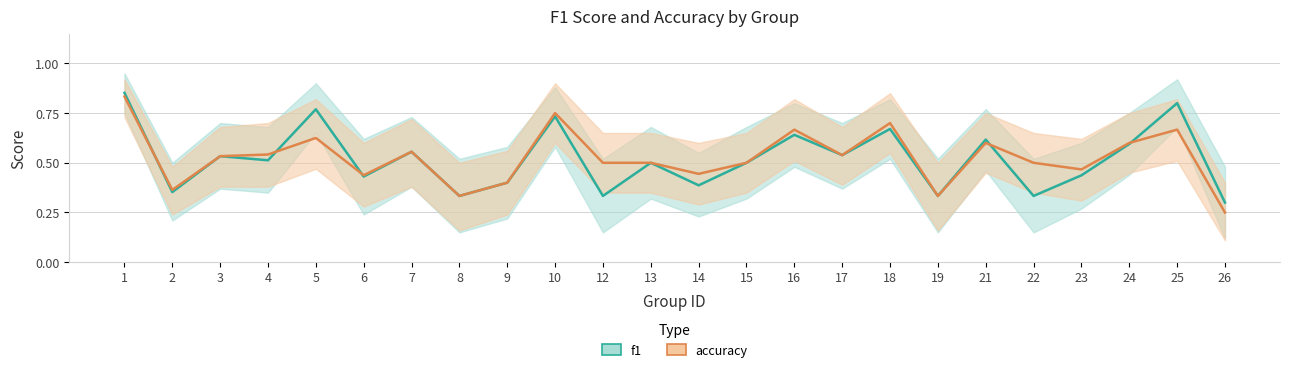

What is the difference between the maximum and minimum values in the accuracy series?

0.6